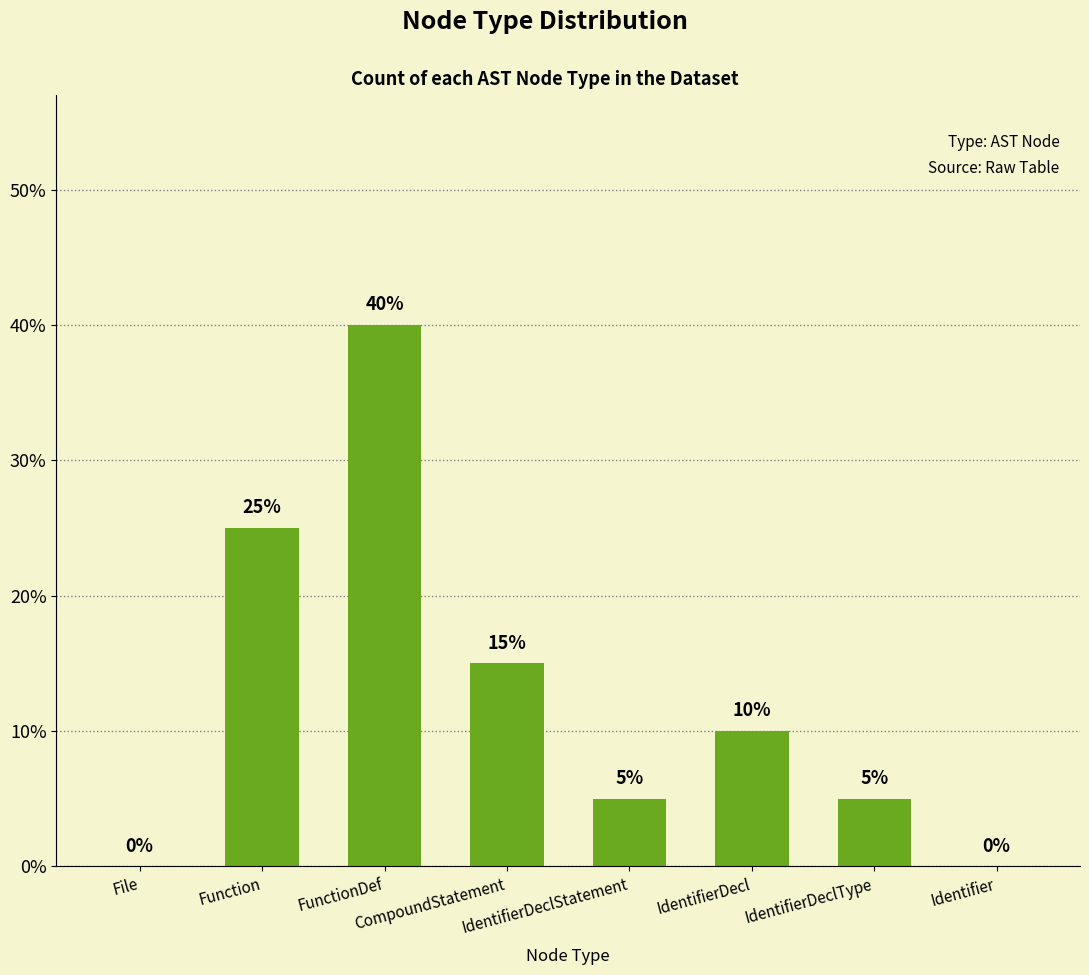

What is the sum of all values?

100